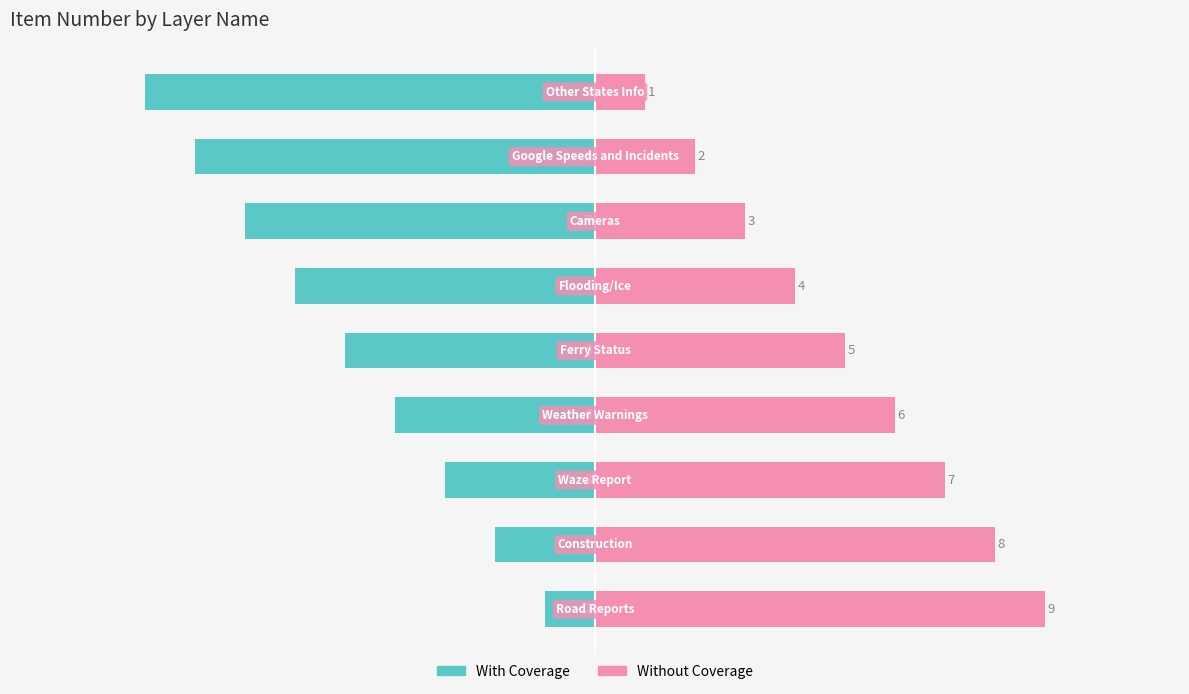

What is the total value across all series at 7?

-6